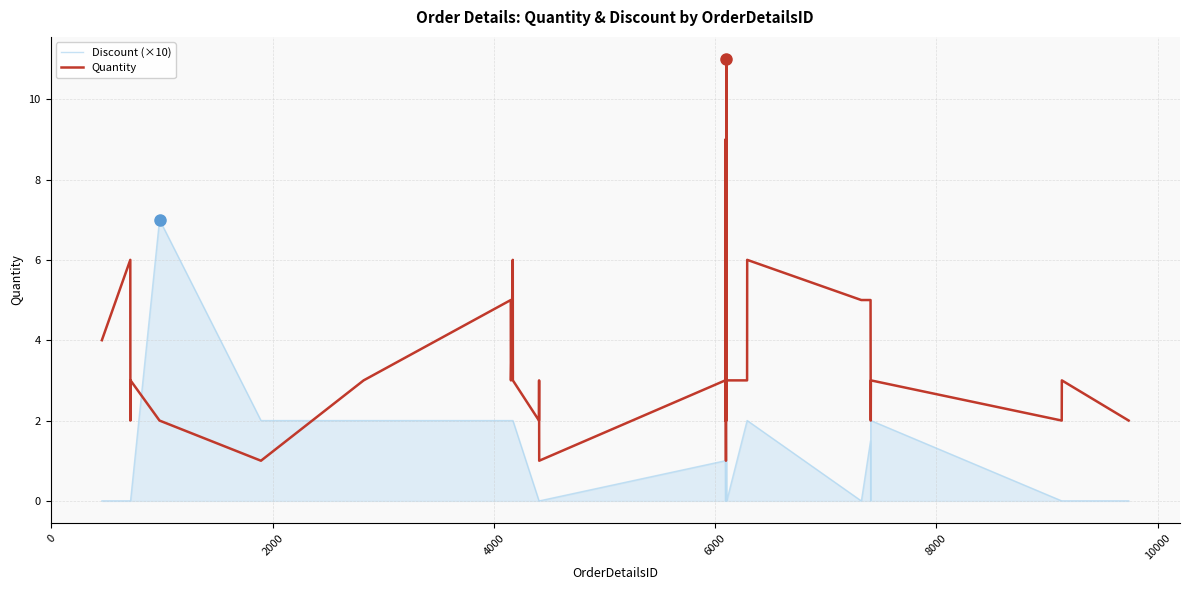

Which series has the largest total across all categories?

Quantity